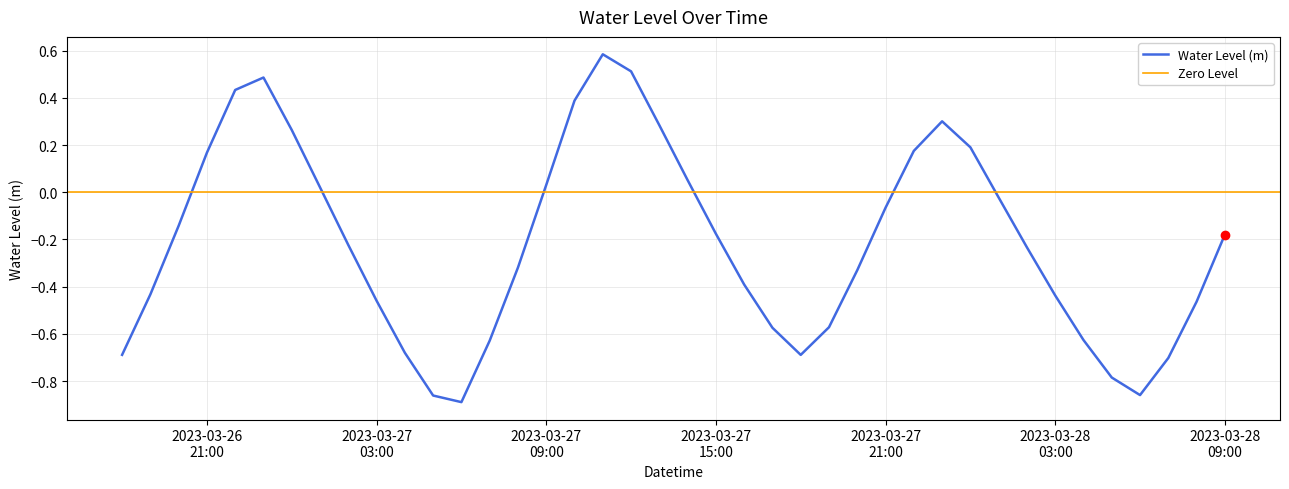

Reading right to left, extract all data points from this chart.

-0.2	-0.5	-0.7	-0.9	-0.8	-0.6	-0.4	-0.2	-0.0	0.2	0.3	0.2	-0.1	-0.3	-0.6	-0.7	-0.6	-0.4	-0.2	0.1	0.3	0.5	0.6	0.4	0.0	-0.3	-0.6	-0.9	-0.9	-0.7	-0.5	-0.2	0.0	0.3	0.5	0.4	0.2	-0.1	-0.4	-0.7